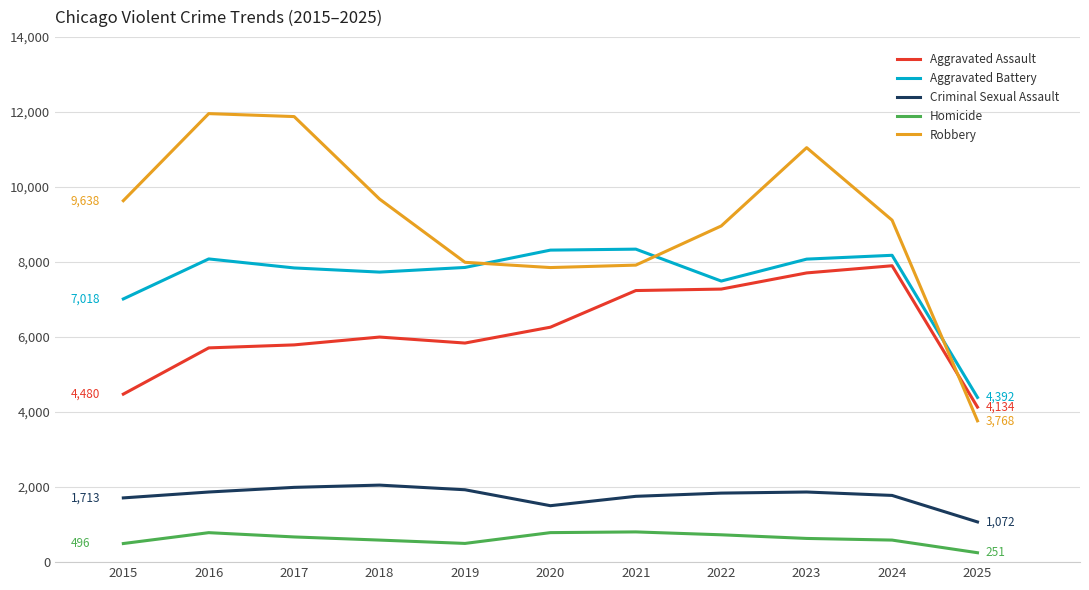

How many lines are shown in the chart?

5